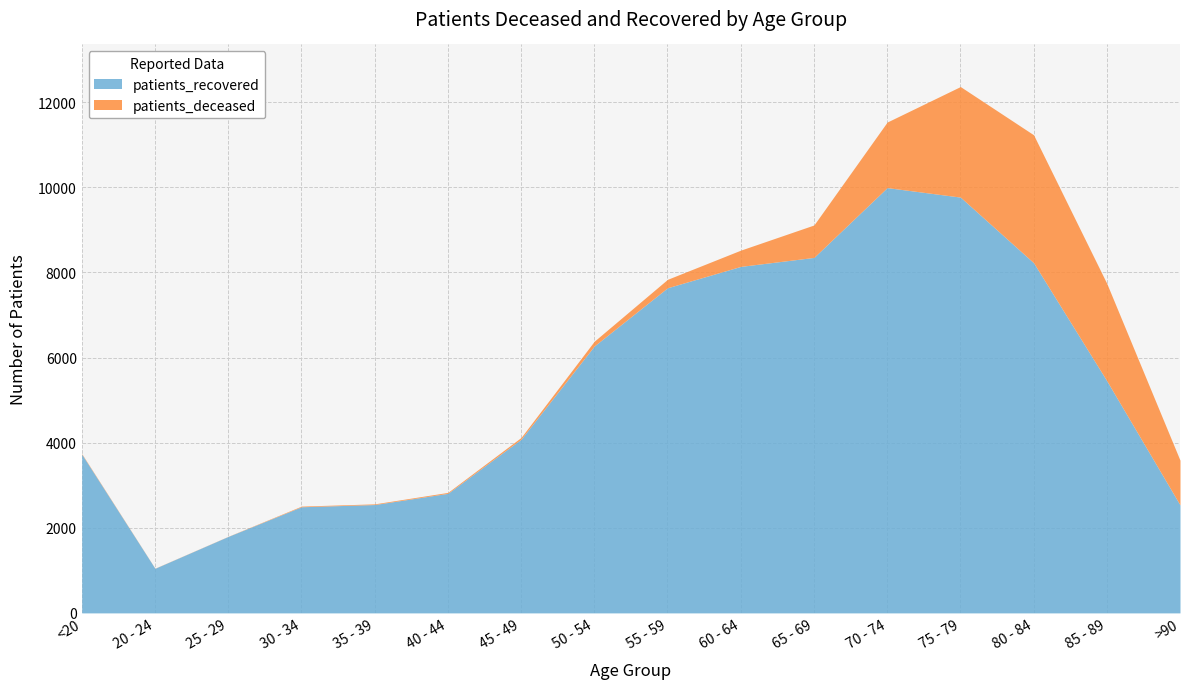

How many lines are shown in the chart?

2